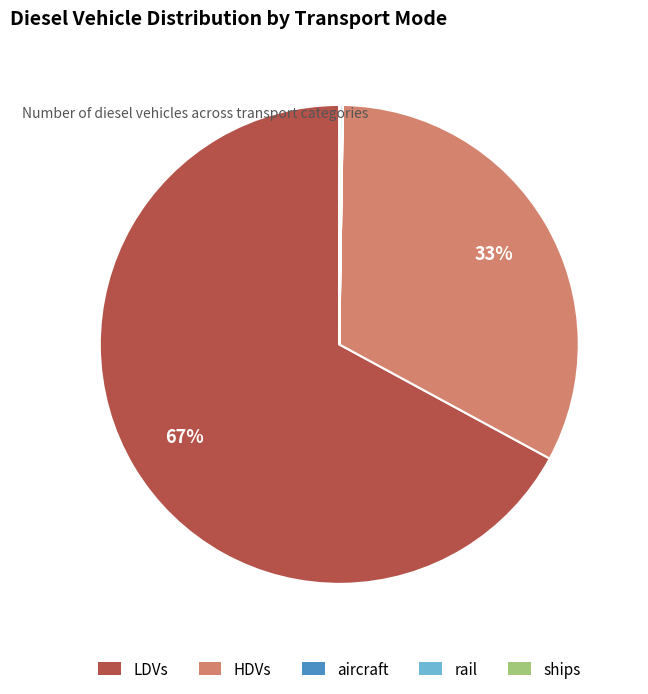

To the nearest percent, what percentage of the pie is HDVs?

33%